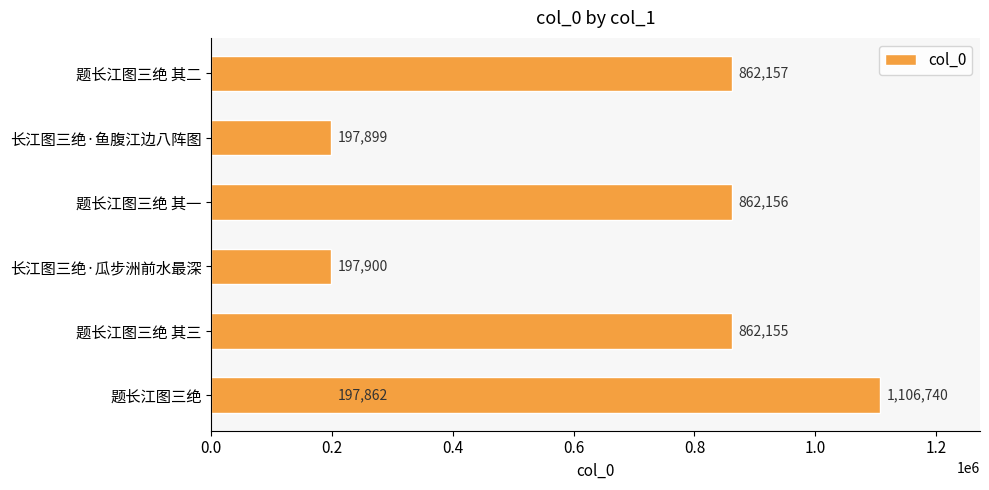

Reading left to right, transcribe all the data shown in this chart.

197862	862155	197900	862156	197899	862157	1106740